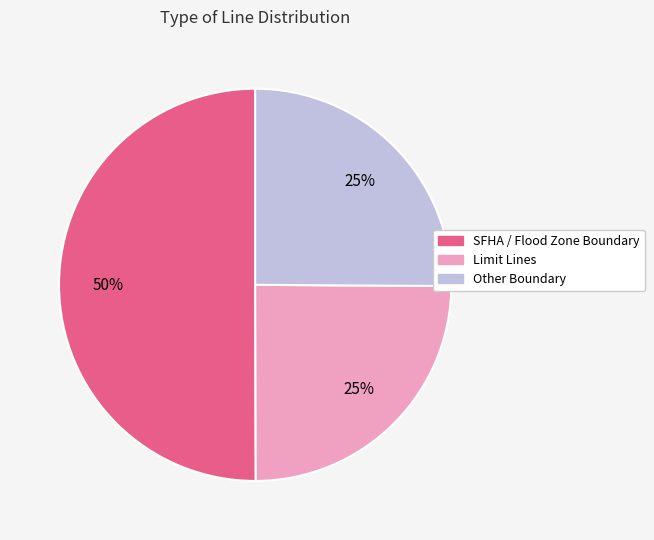

Which has a higher value, Other Boundary or SFHA / Flood Zone Boundary?

SFHA / Flood Zone Boundary